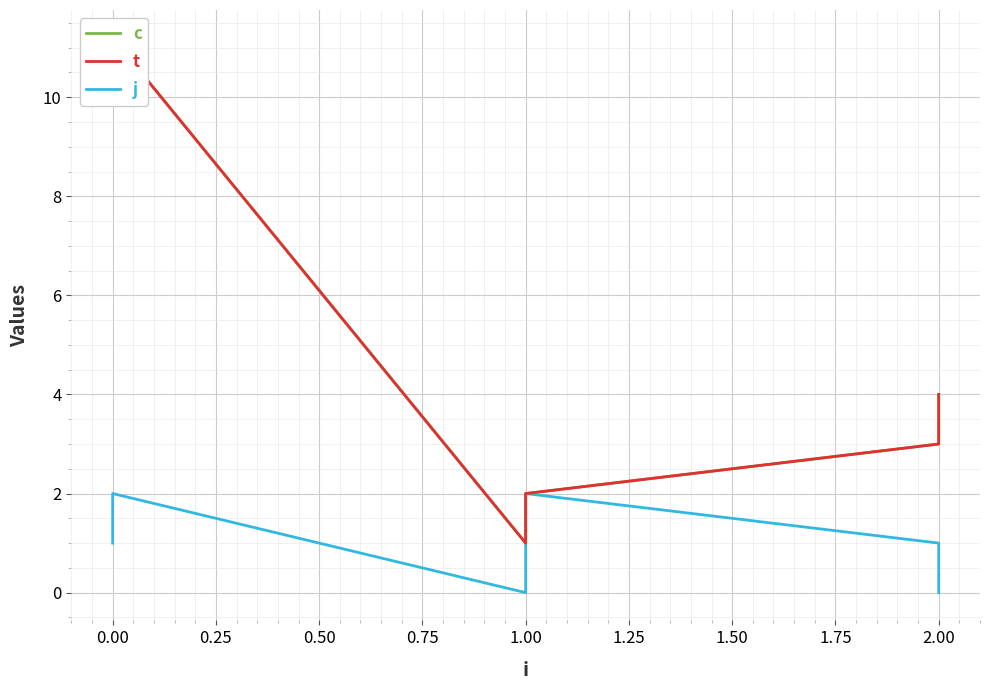

What is the value of the j point at the 4th from the left?

2.0